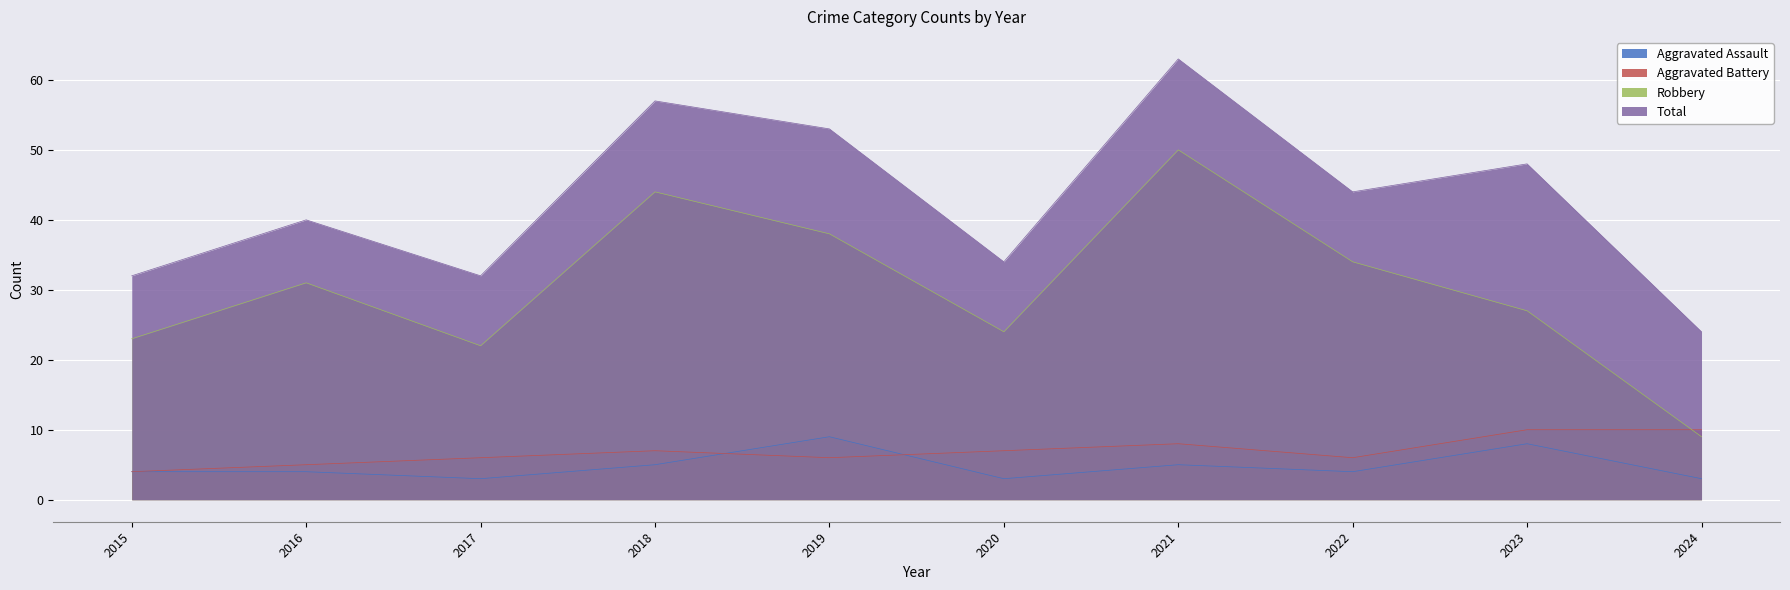

The value of Robbery at 2020 is 38. True or false?

False